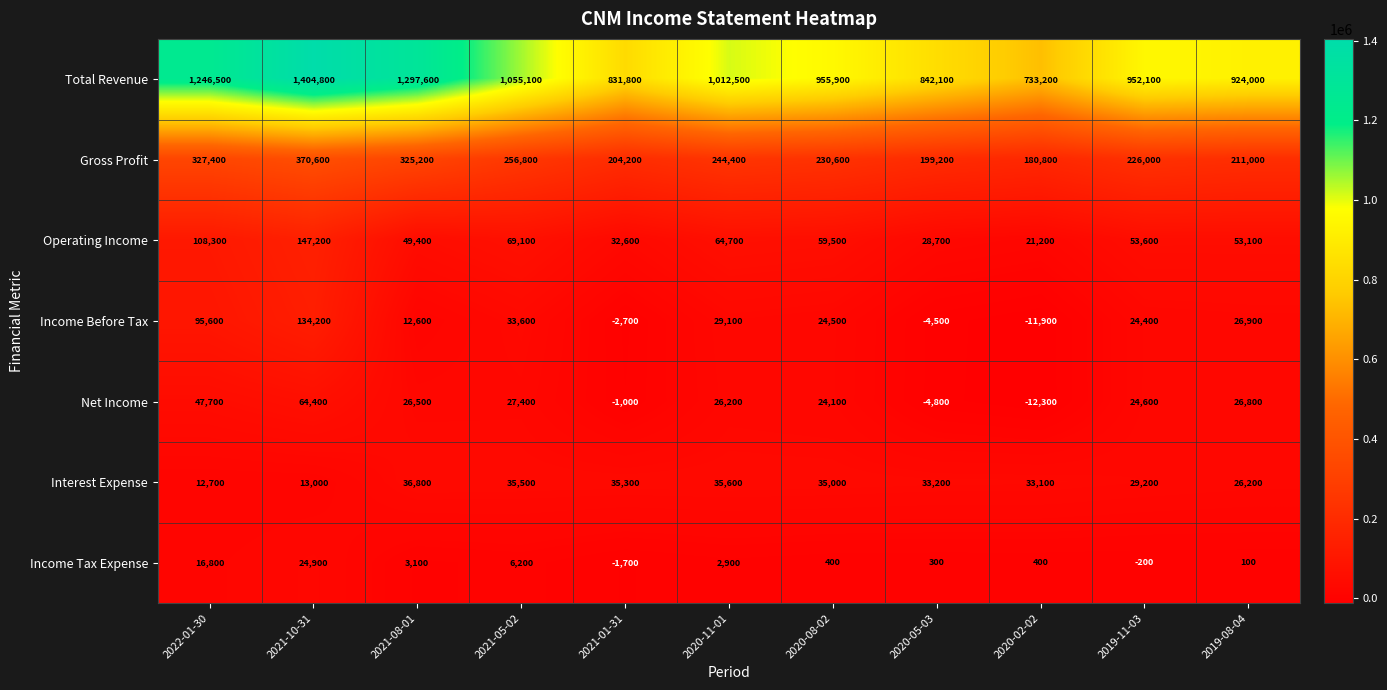

At which category is the sum across all series the highest?

2021-10-31